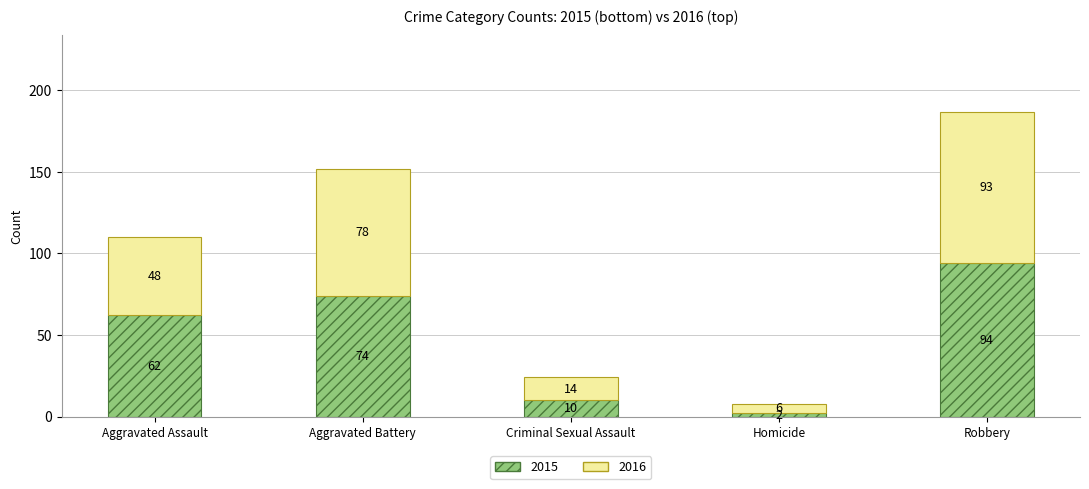

What is the total value across all series at Aggravated Battery?

152